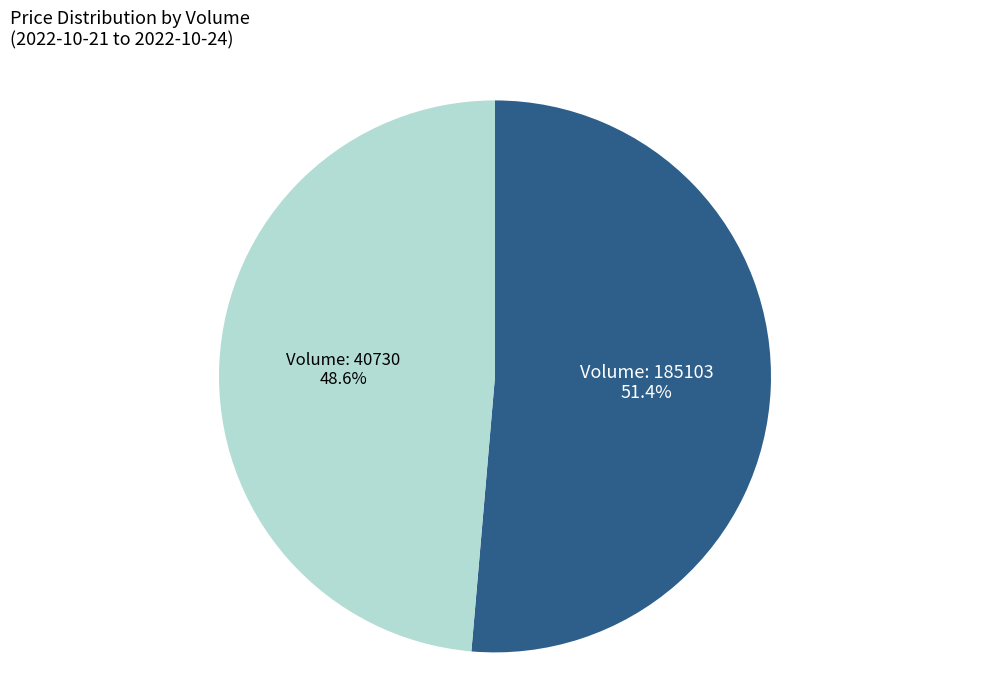

Is there a majority slice in this chart?

Yes